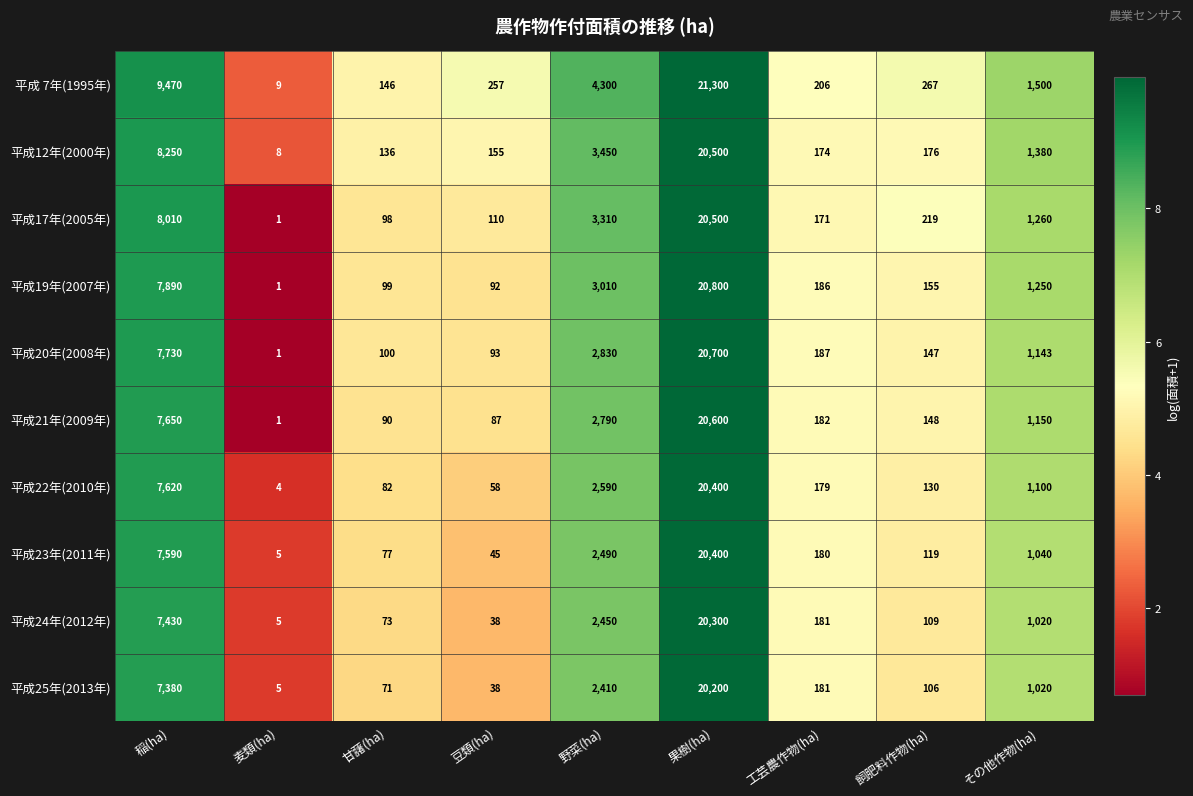

Count the number of categories in the chart.

9